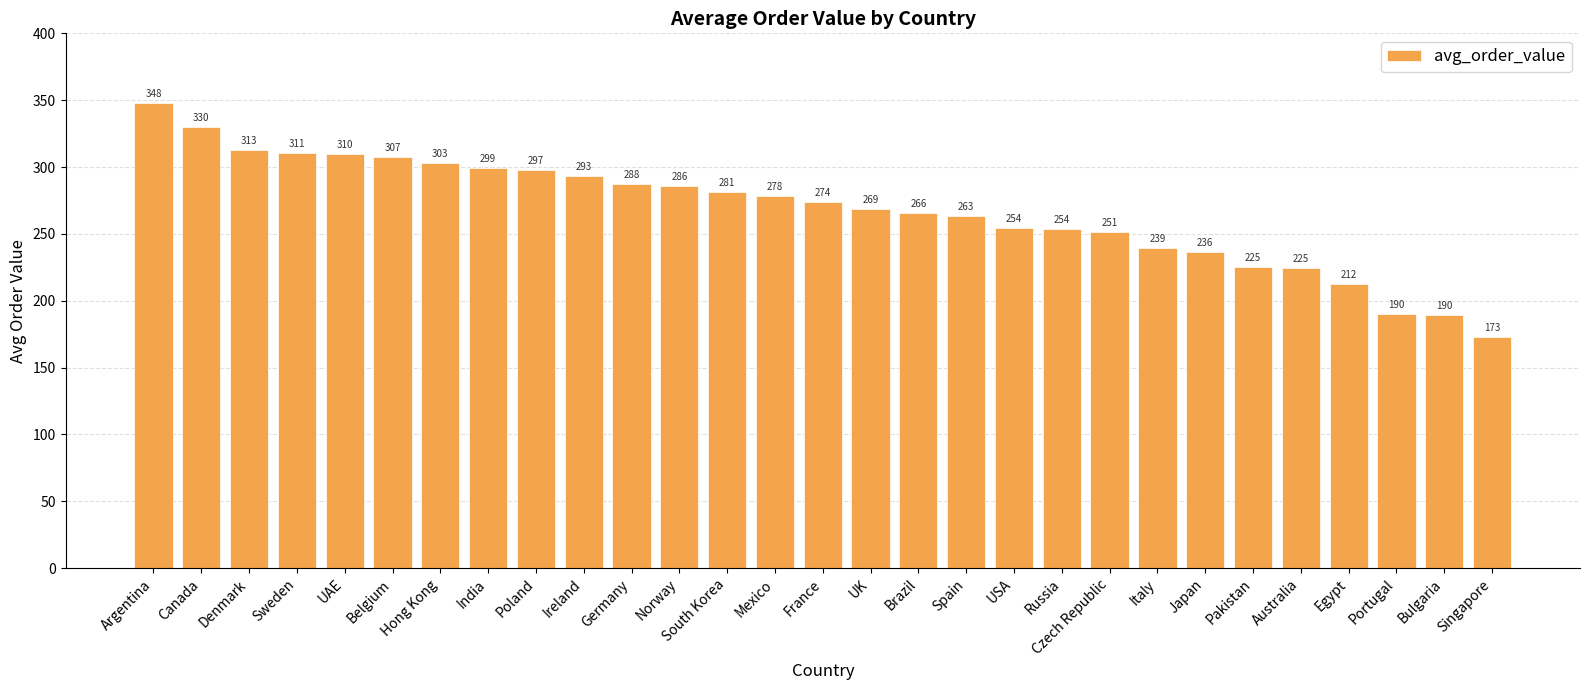

True or false: the data shows 254.2 at USA.

True